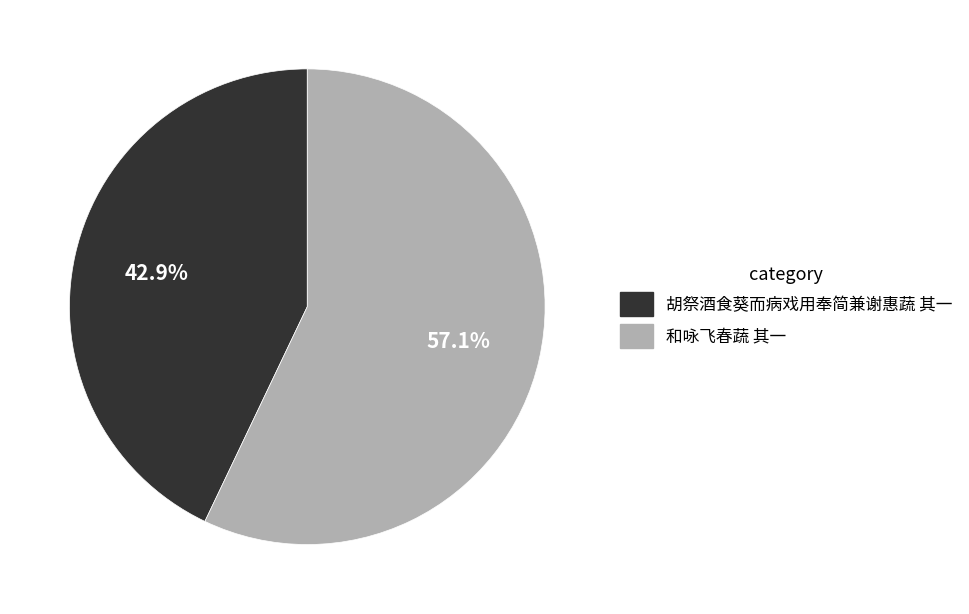

Which category has the biggest portion of the pie?

和咏飞春蔬 其一